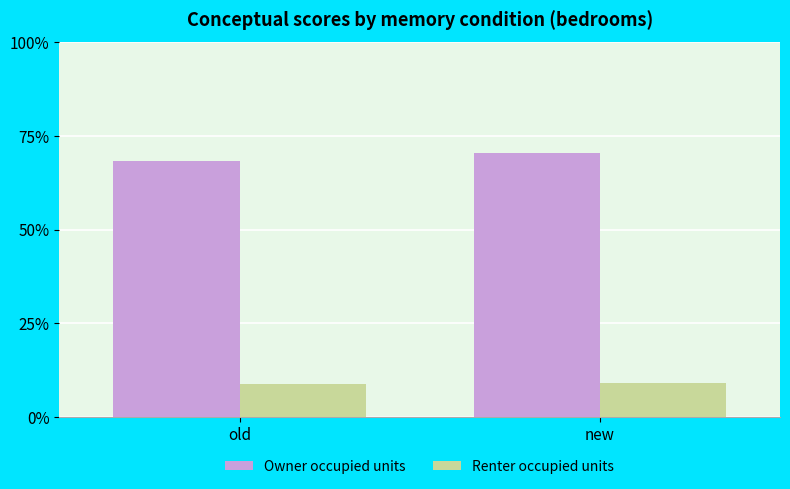

What is the sum of the Owner occupied units values at new and old?

138.8